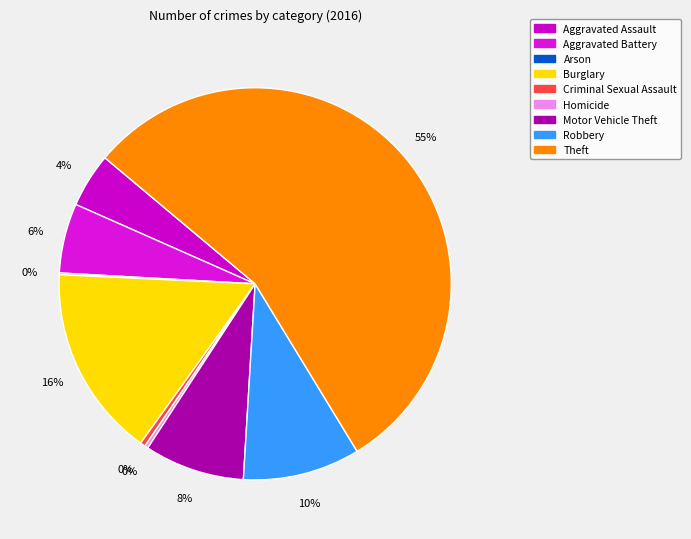

How many segments does this pie chart have?

9